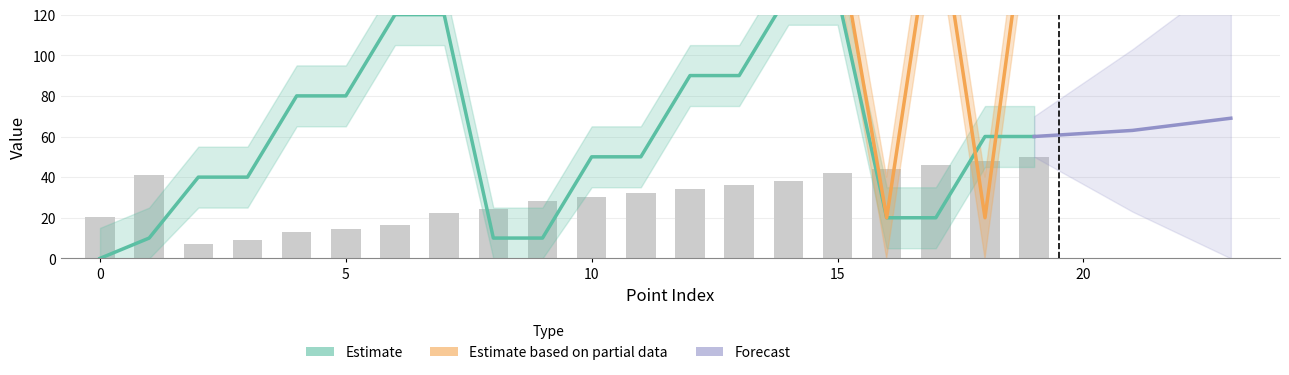

Rank the categories by value from highest to lowest.

14, 15, 6, 7, 12, 13, 4, 5, 18, 19, 10, 11, 2, 3, 16, 17, 1, 8, 9, 0